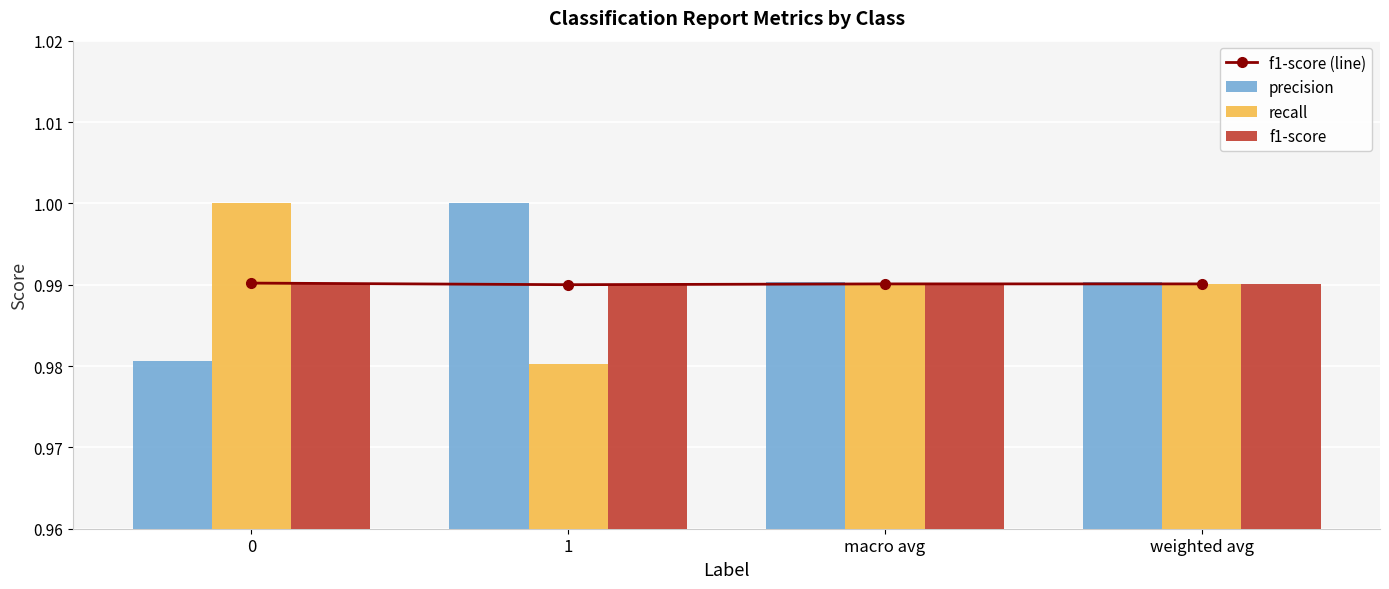

The value of precision at 1 is 1.3. True or false?

False